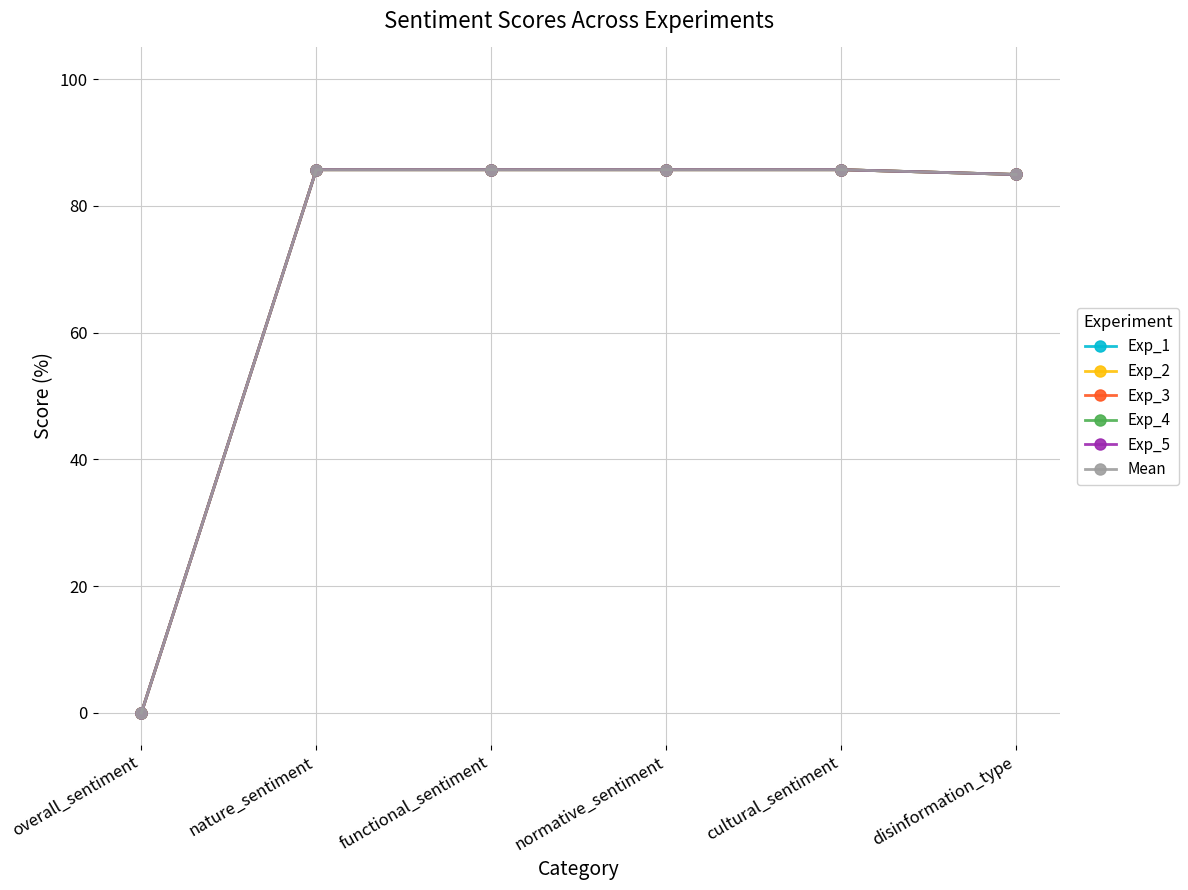

Does the chart have visible grid lines?

Yes